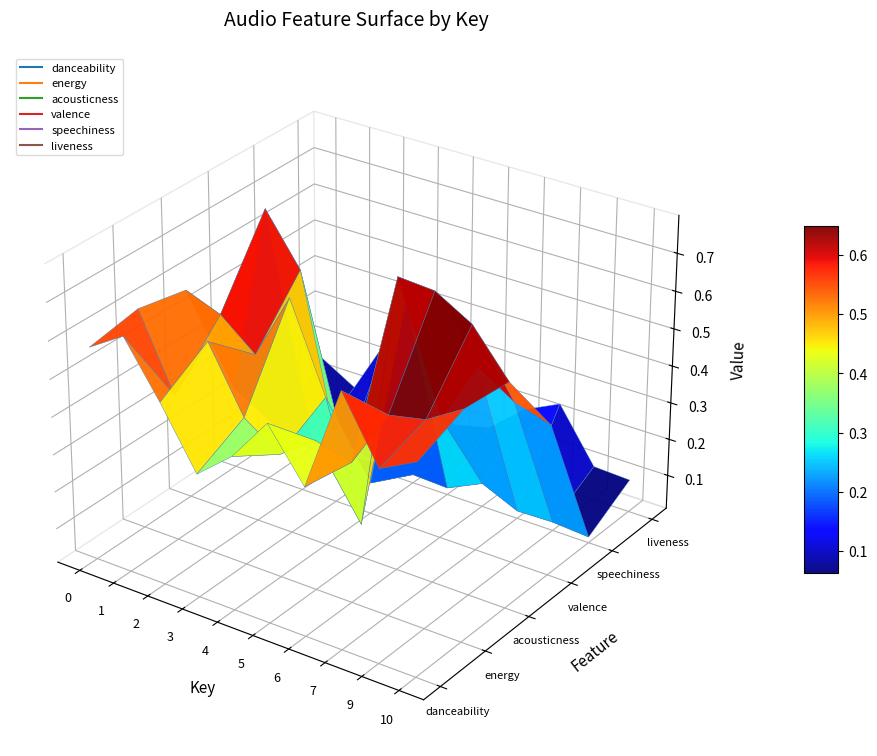

True or false: energy has a value of 0.4 at 1.

True